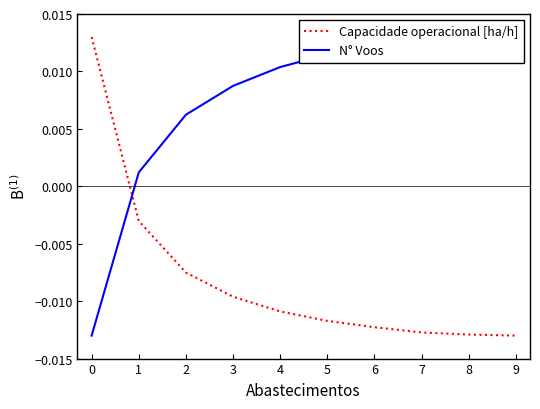

List the series in order of their peak value, highest first.

Capacidade operacional [ha/h], N° Voos